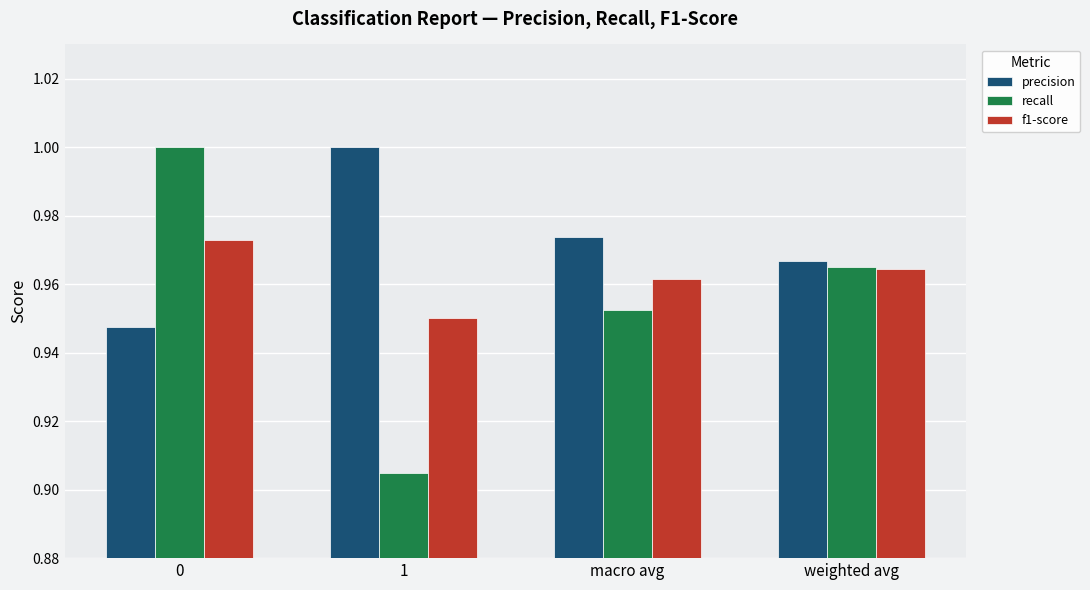

True or false: recall has a value of 1.6 at macro avg.

False